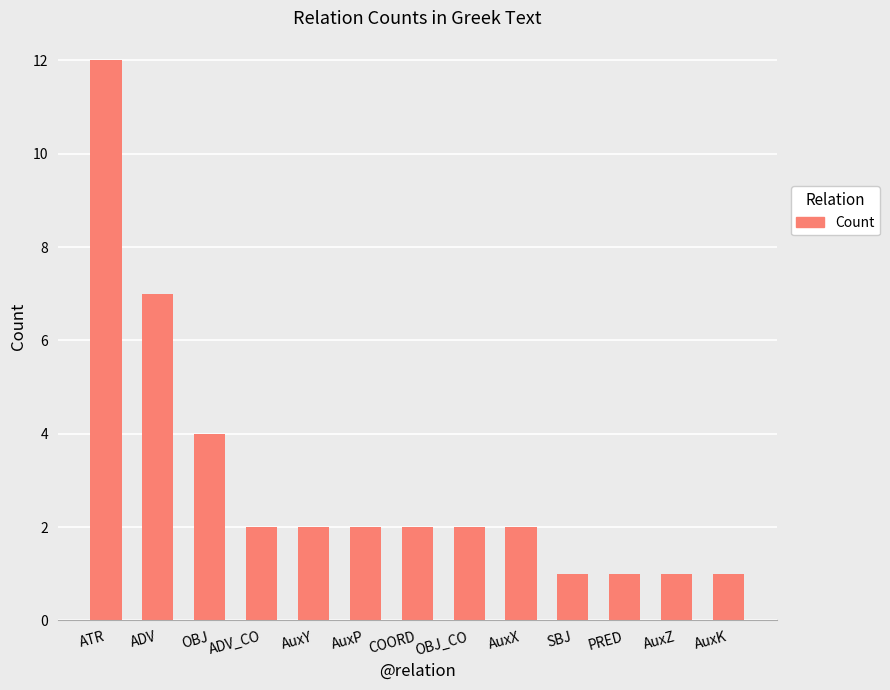

What is the minimum value shown in the chart?

1